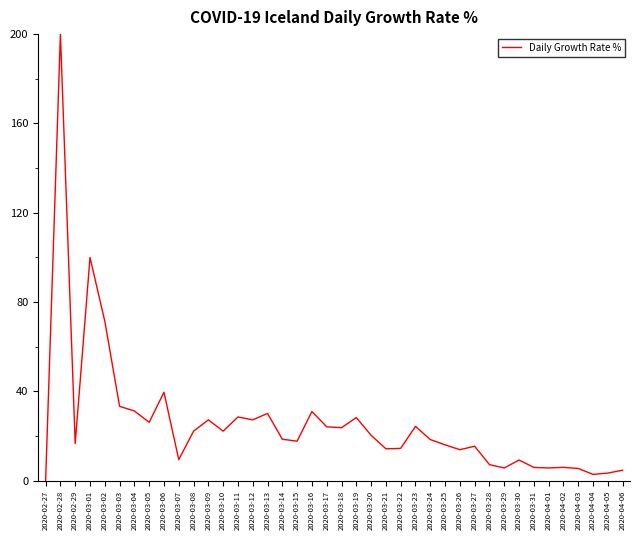

What position from the left is 2020-03-14?

17